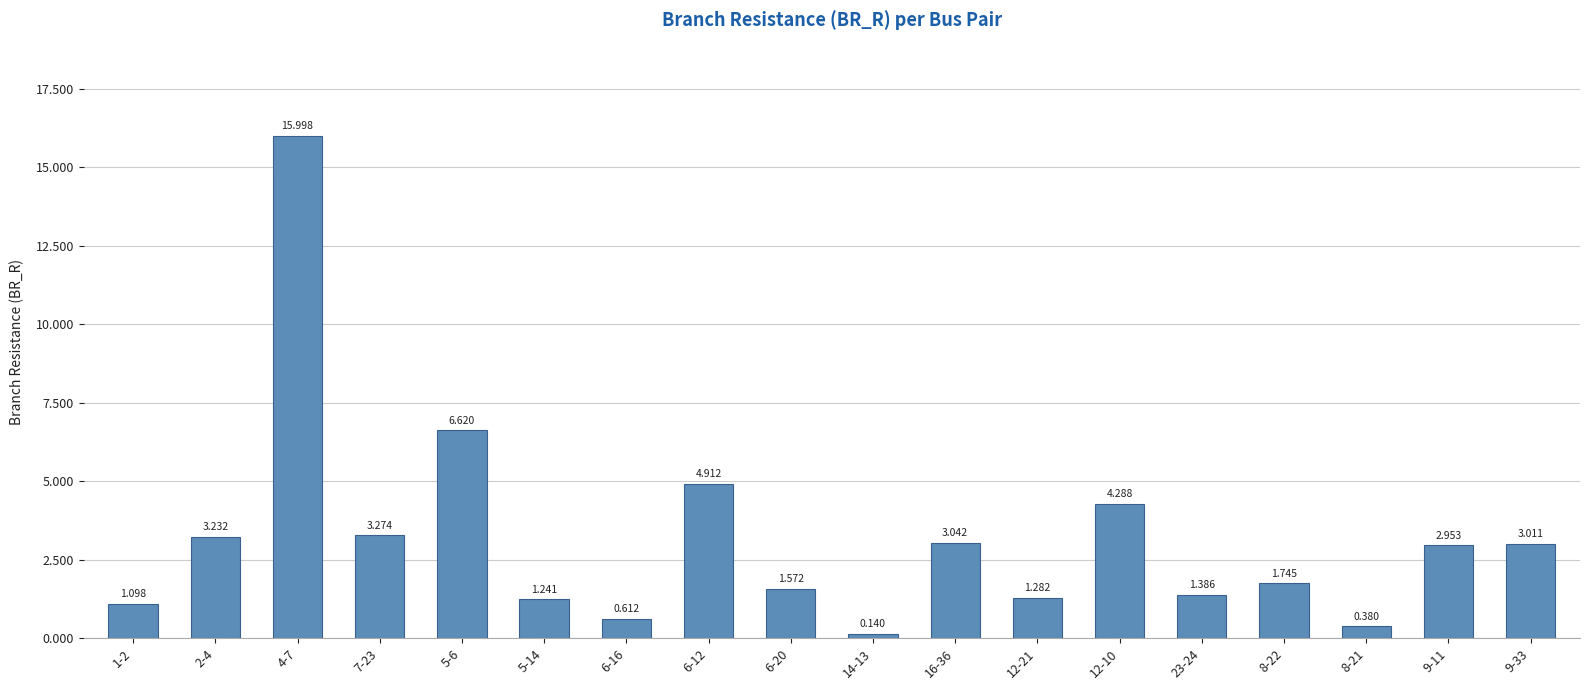

What is the greatest value displayed?

16.0